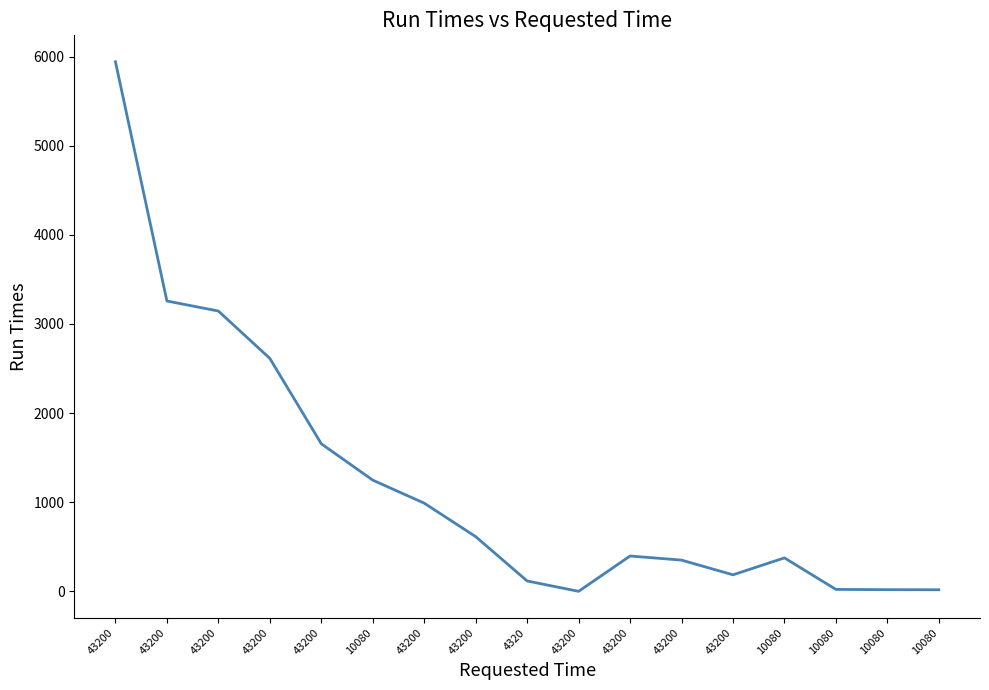

What is the ratio of the value at 43200 to the value at 43200?

7.9